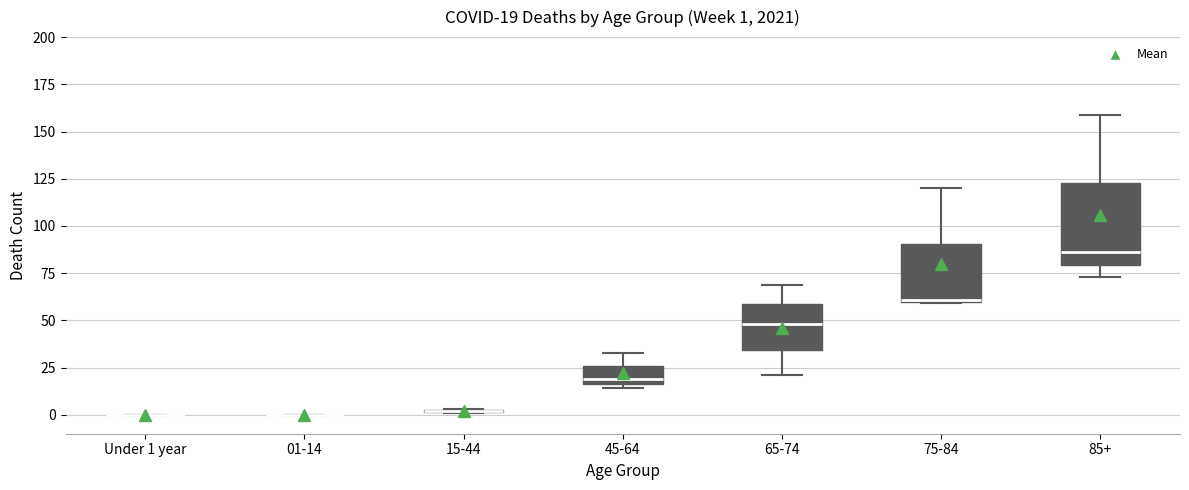

Comparing the boxes themselves (not the whiskers), which one is the tallest?

85+